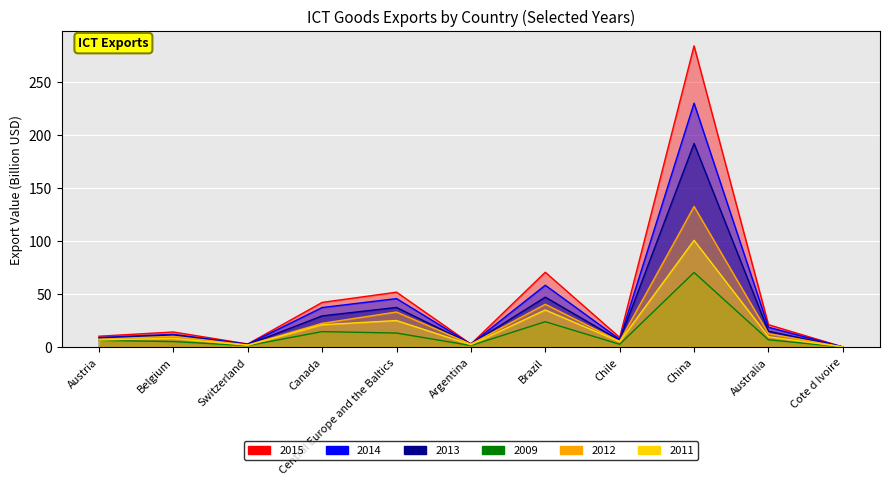

At which category does 2015 reach its first local peak?

Belgium